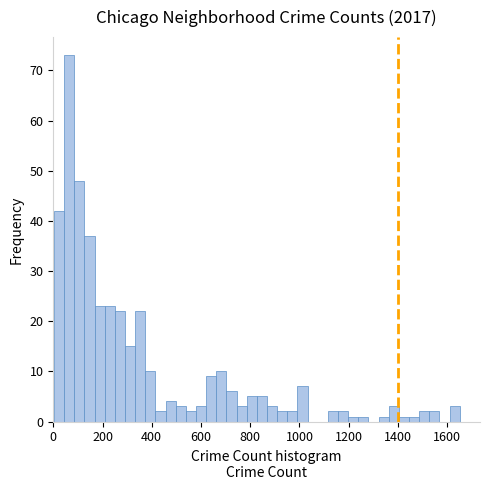

Read against the x-axis, roughly where is the centre of the tallest bar?

60